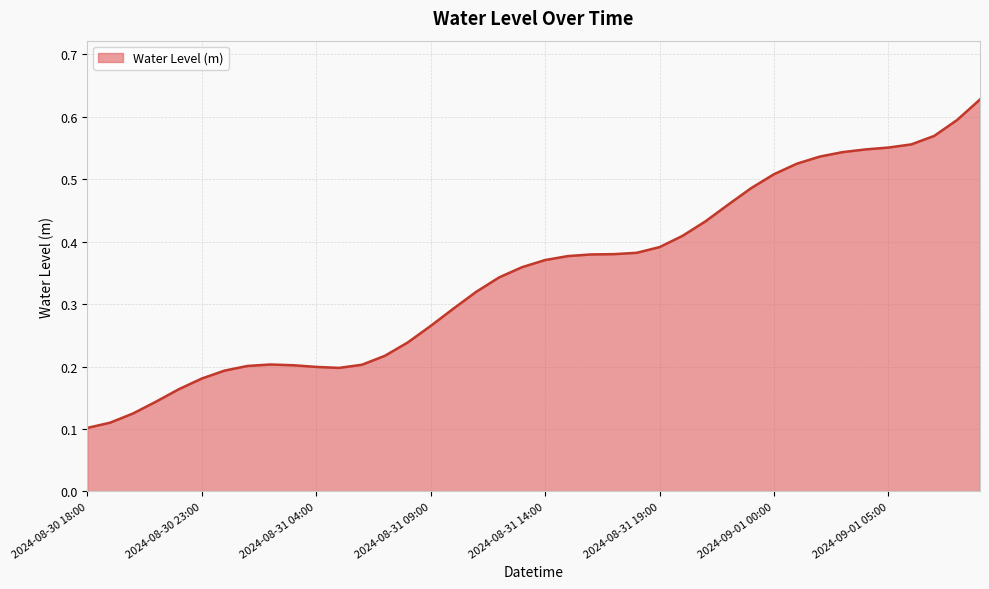

Does the chart display data point markers on the line(s)?

No